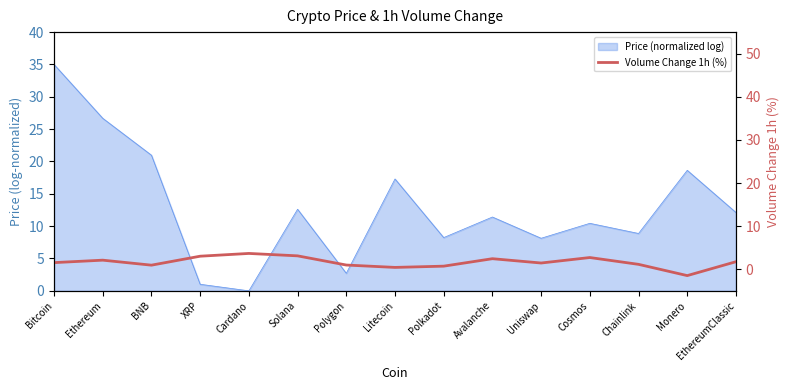

What is the smallest value displayed?

-1.5